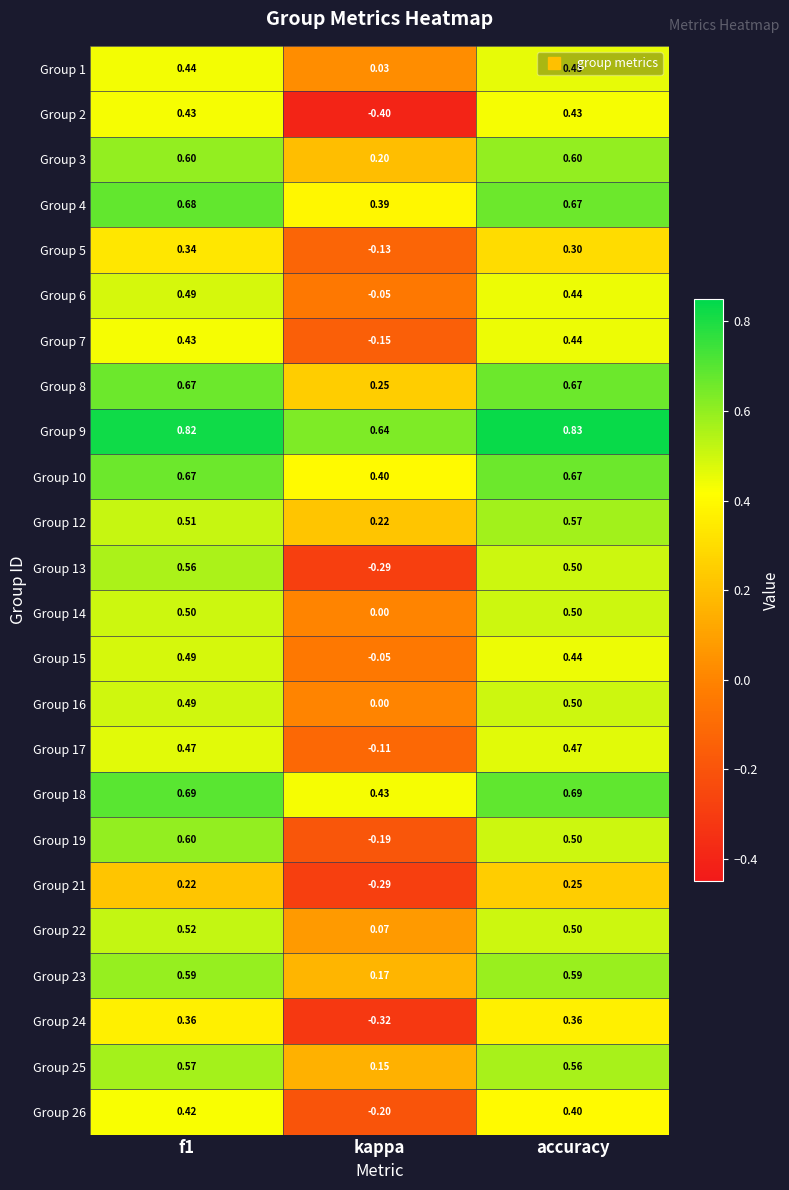

Which series has the largest total across all categories?

Group 9